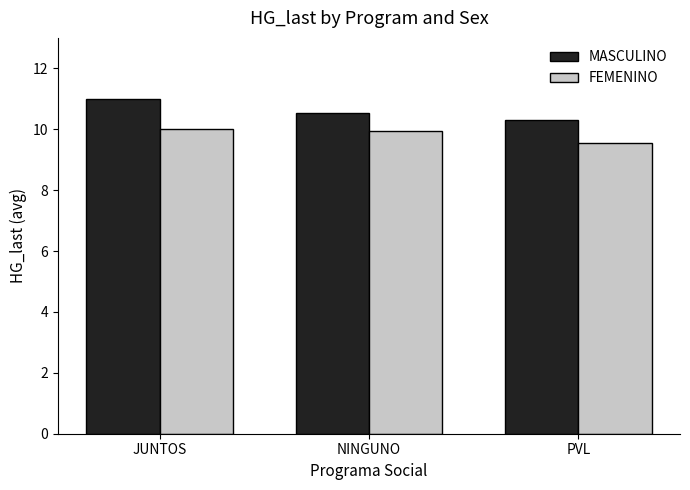

How many groups of bars are there?

3